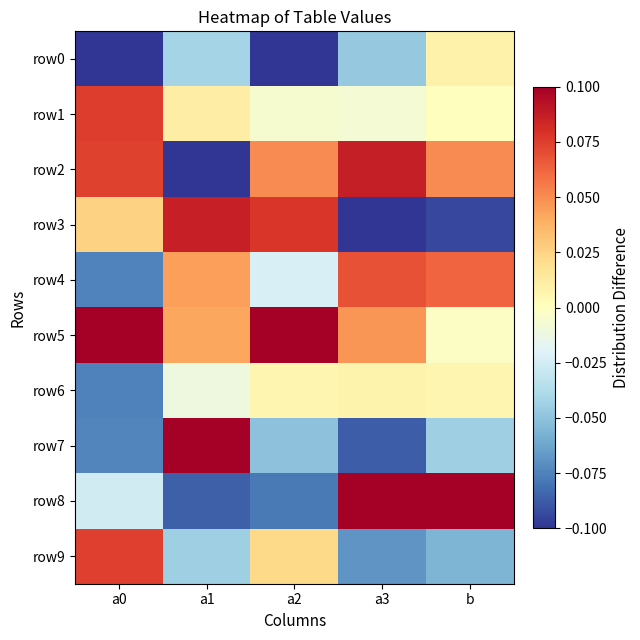

What is the smallest value displayed?

-0.1